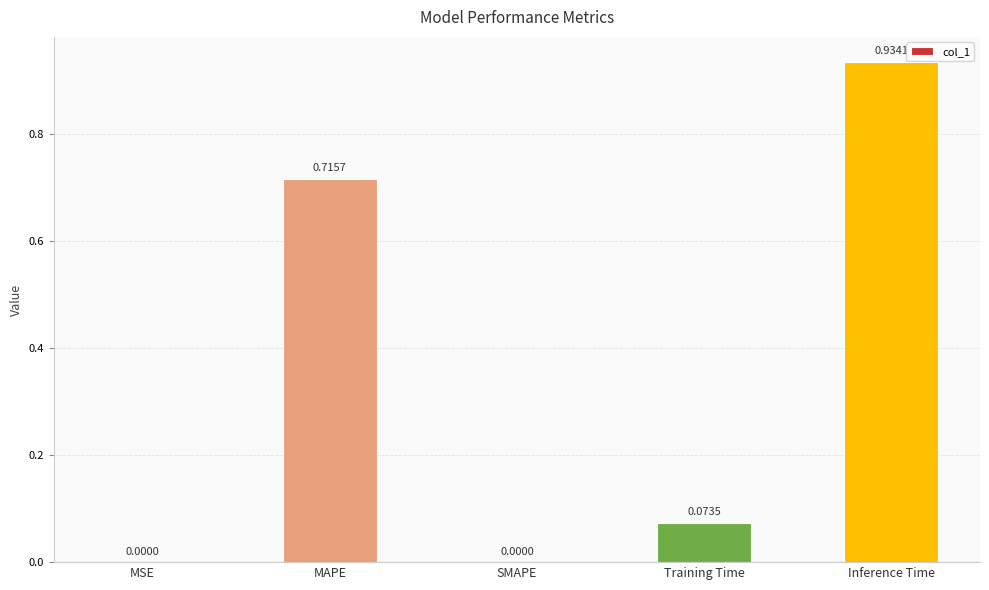

Which category has the highest value across all series?

Inference Time